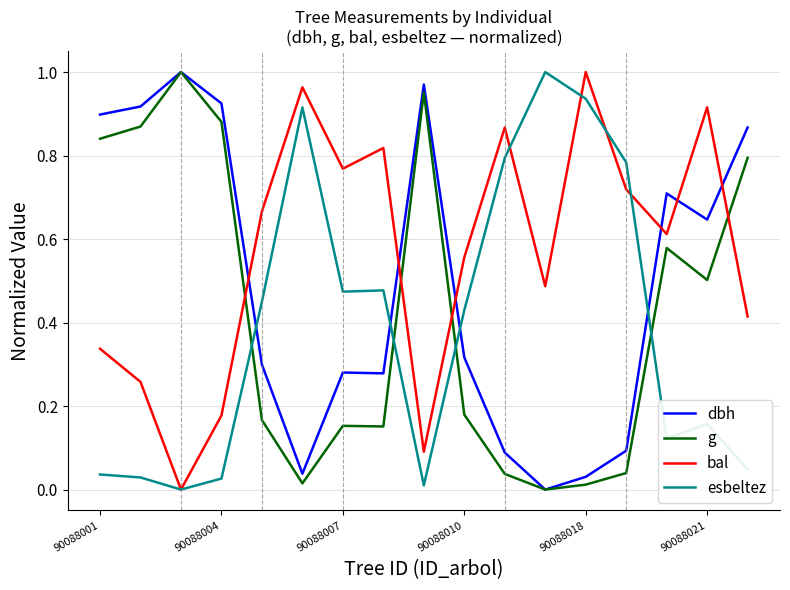

How many lines are shown in the chart?

4